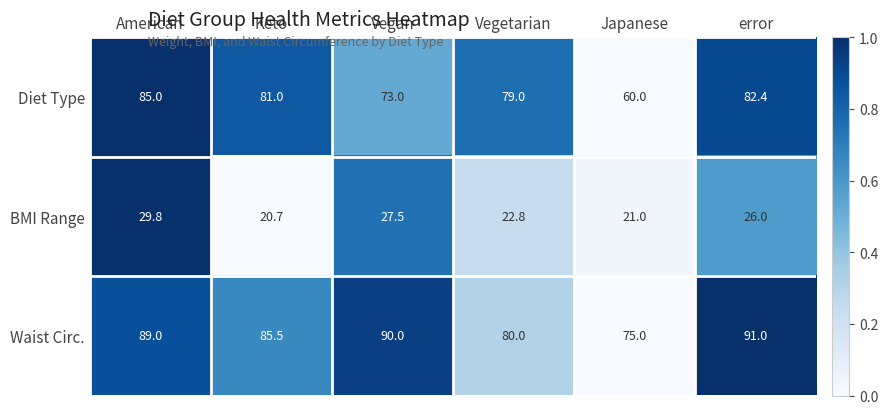

Which category has the lowest value across all series?

Keto